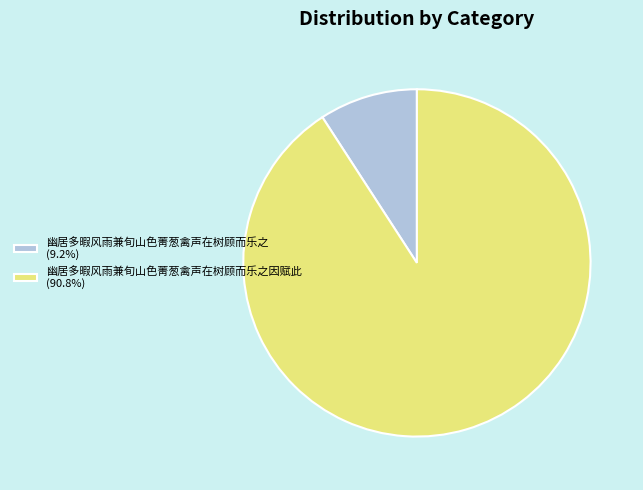

Does any single category account for the majority?

Yes